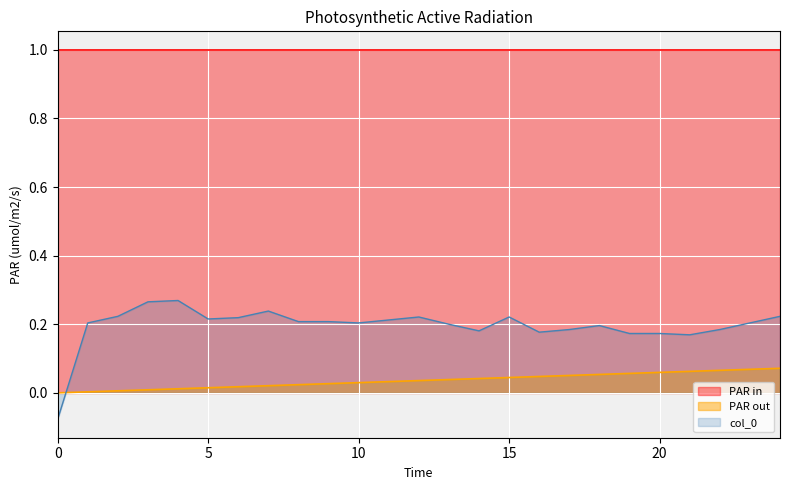

What is the smallest value displayed?

-0.1